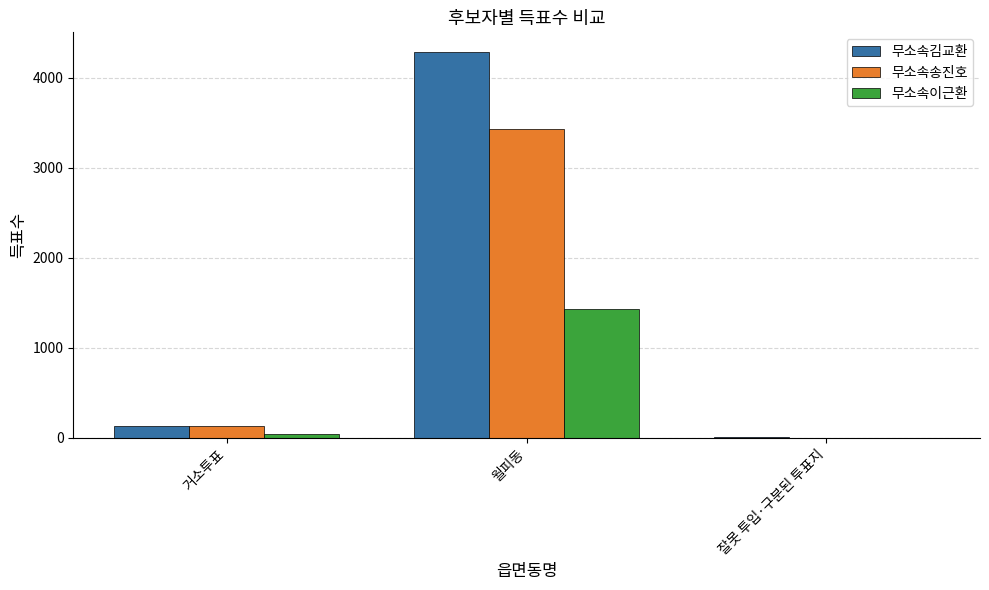

At which category is the sum across all series the highest?

월피동